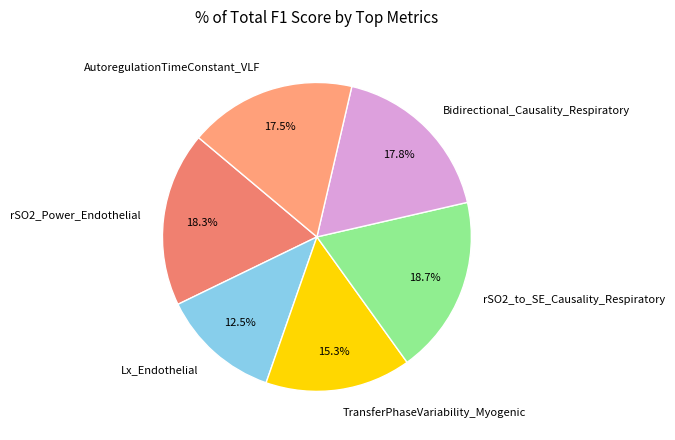

Which slice is the smallest?

Lx_Endothelial